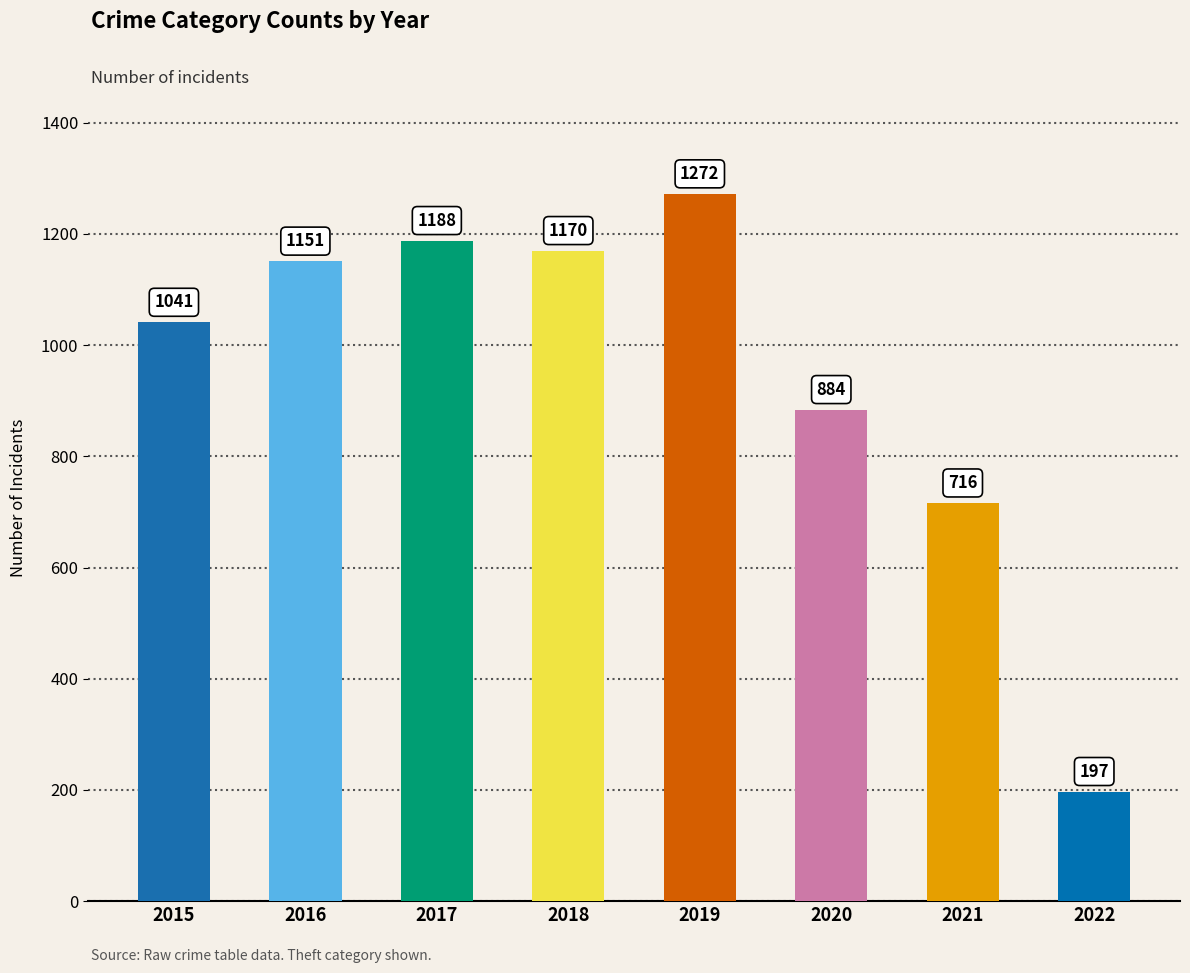

Count the number of categories in the chart.

8